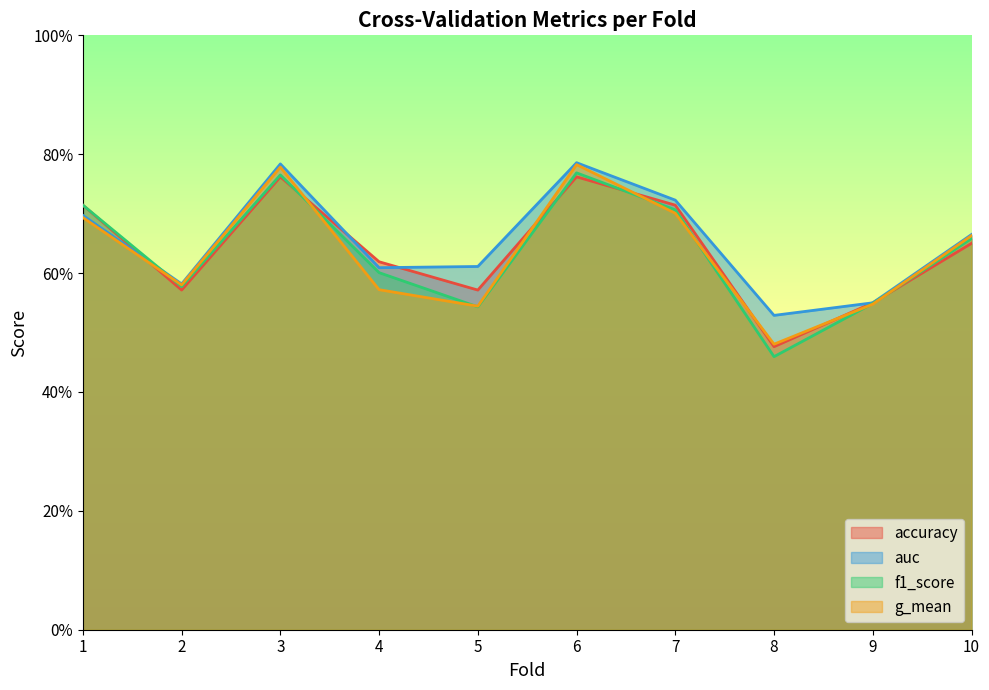

The accuracy series shows 0.7 at 7. True or false?

True